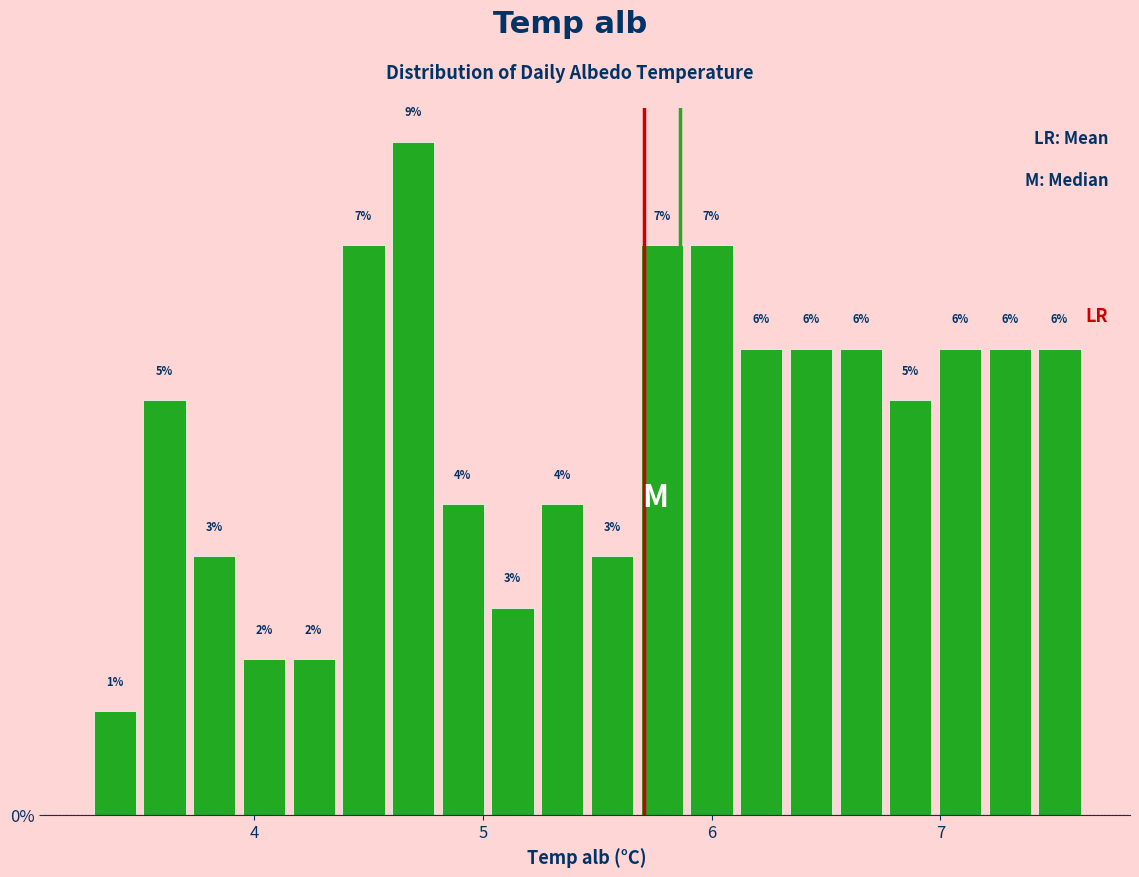

Around what value on the x-axis is the tallest bar? Give the approximate position of its centre, as read against the axis.

4.7